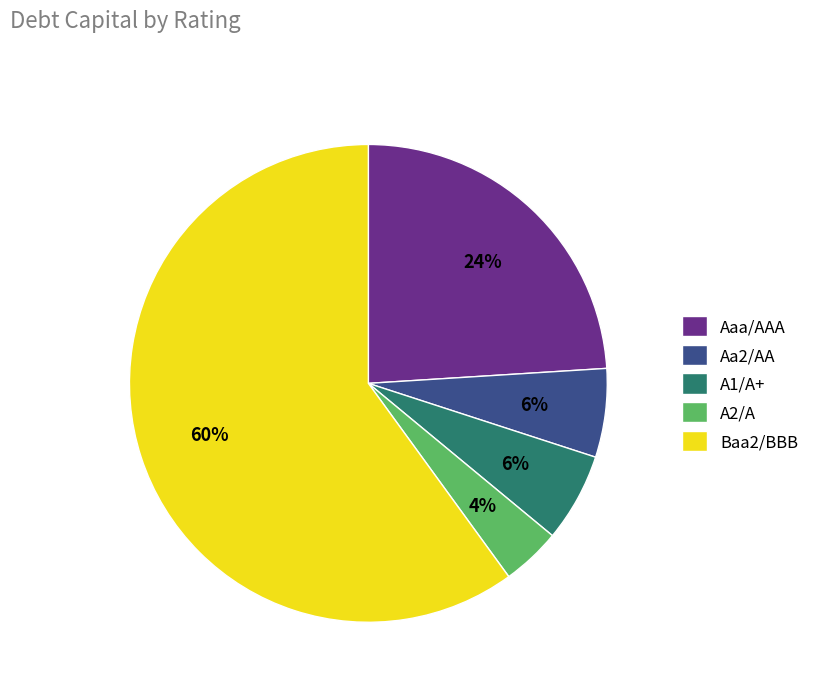

Do Aaa/AAA and A2/A together represent more than half of the pie?

No